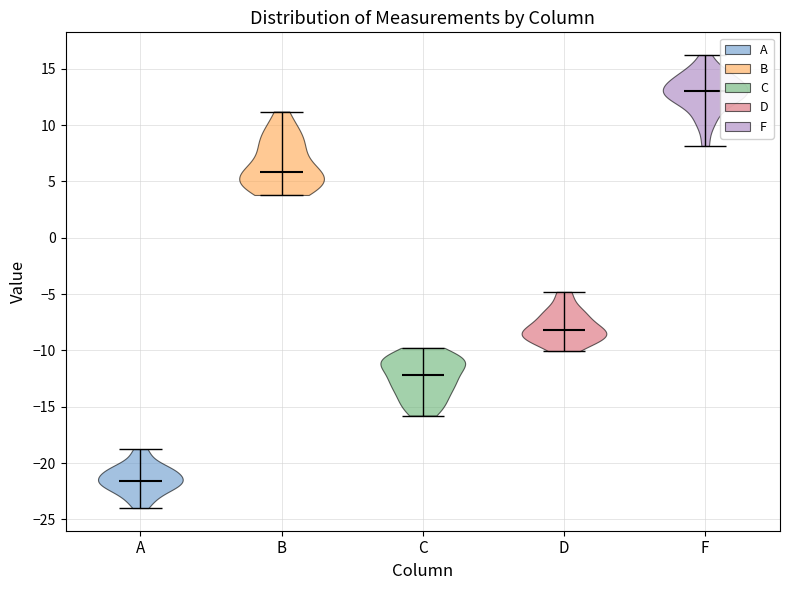

Which violin has the highest median line?

F